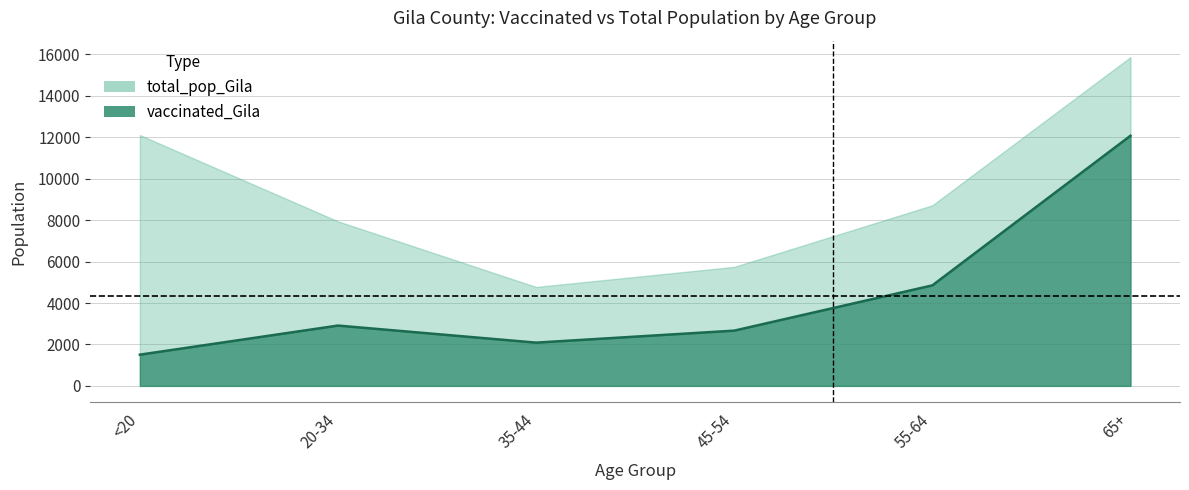

Reading left to right, extract all data points from this chart.

1506	2911	2087	2666	4851	12075